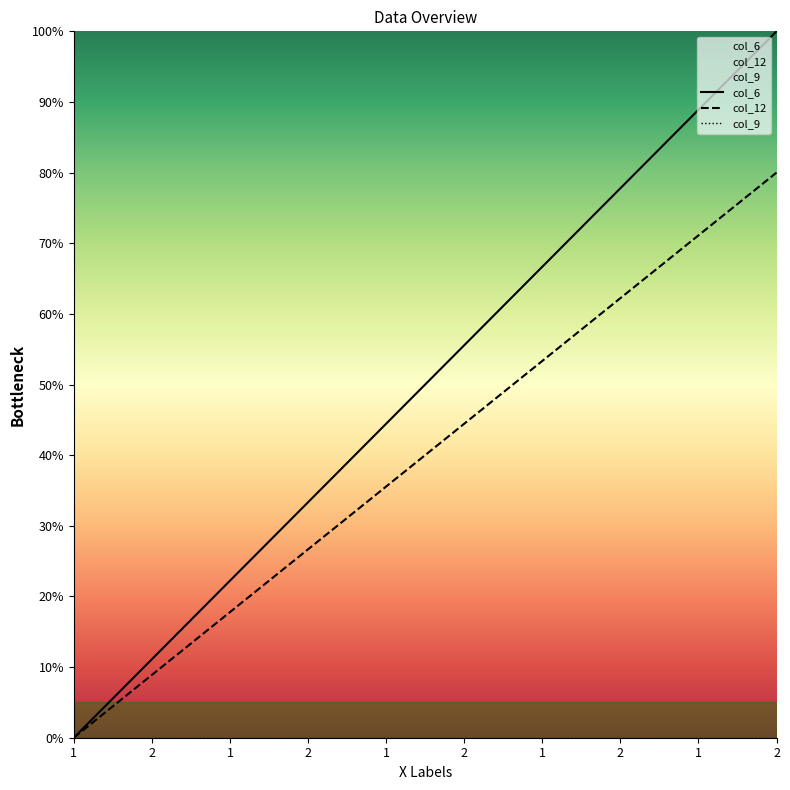

At which label is col_6 closest to 40?

1